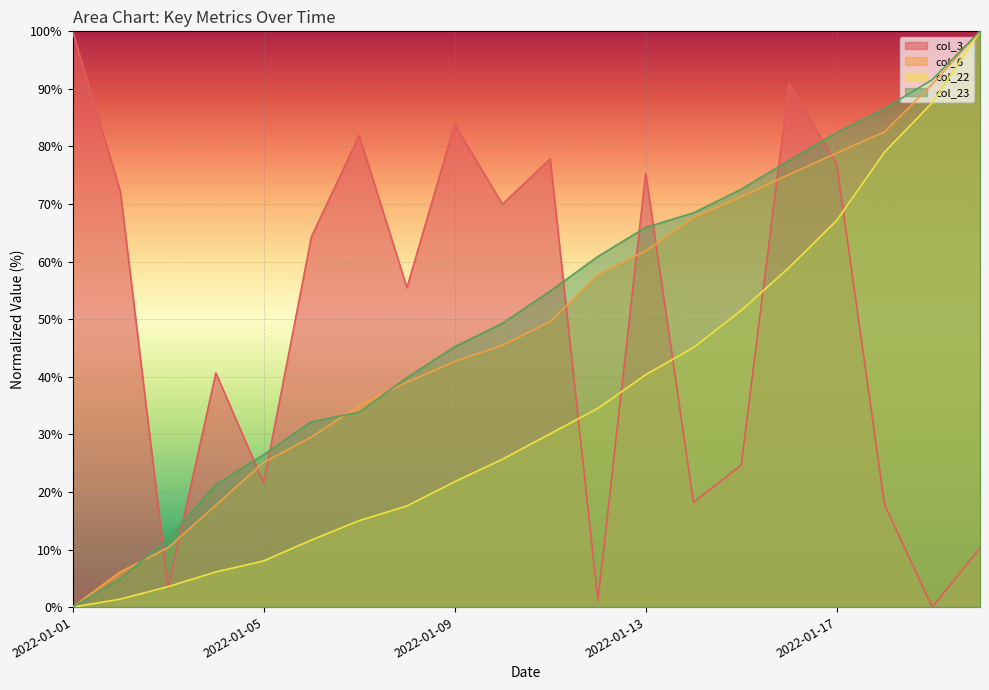

Which series changed the most between 2022-01-01 and 2022-01-08?

col_3